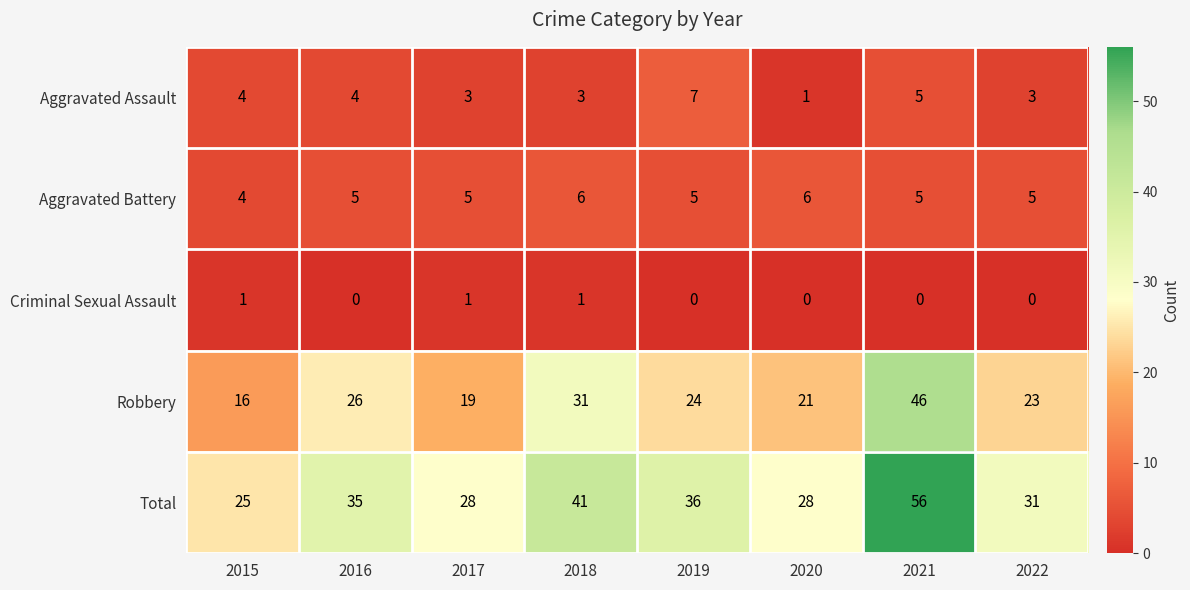

Rank the series by their maximum value, from highest to lowest.

Total, Robbery, Aggravated Assault, Aggravated Battery, Criminal Sexual Assault